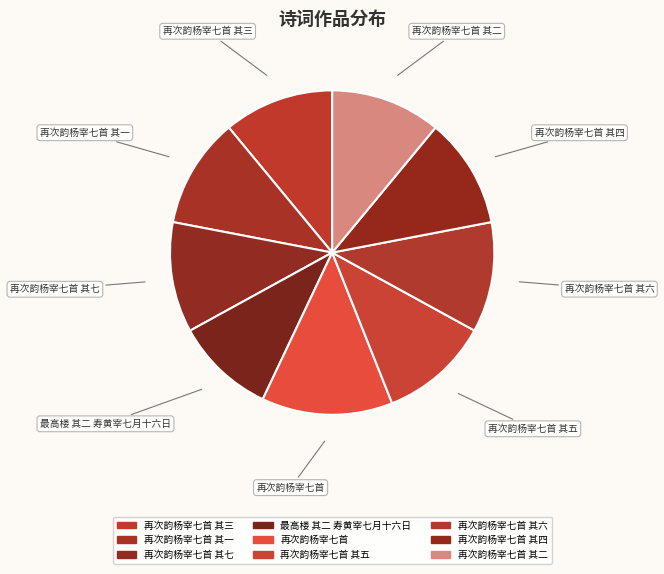

Is there a majority slice in this chart?

No